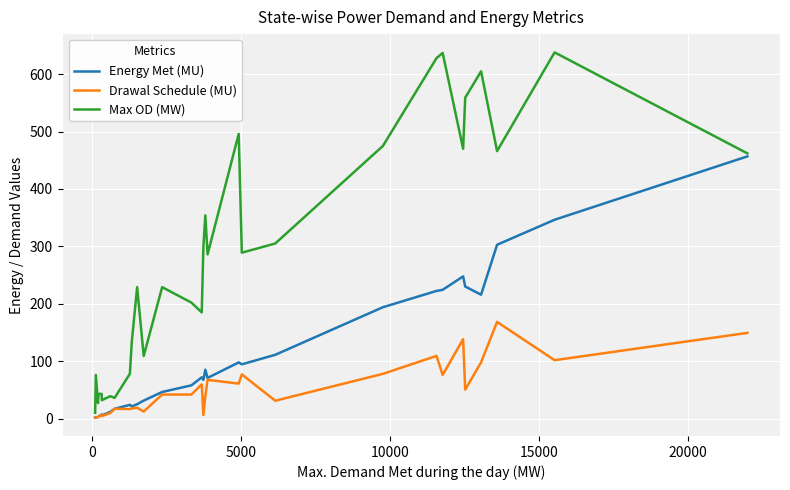

Rank the series by their average value, from highest to lowest.

Max OD (MW), Energy Met (MU), Drawal Schedule (MU)